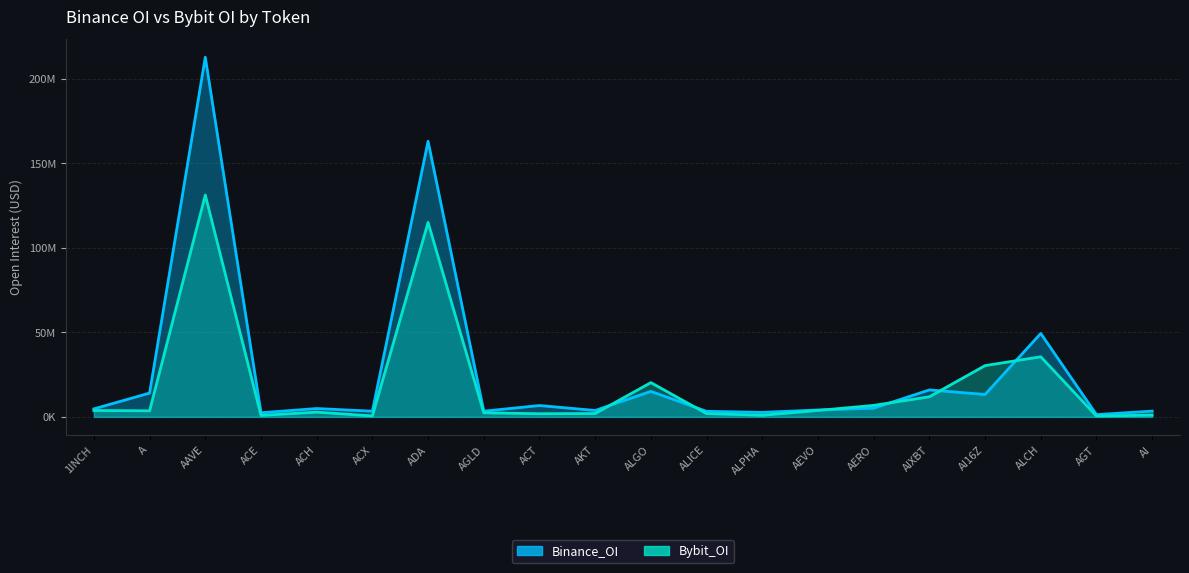

Rank the series by their average value, from lowest to highest.

Bybit_OI, Binance_OI